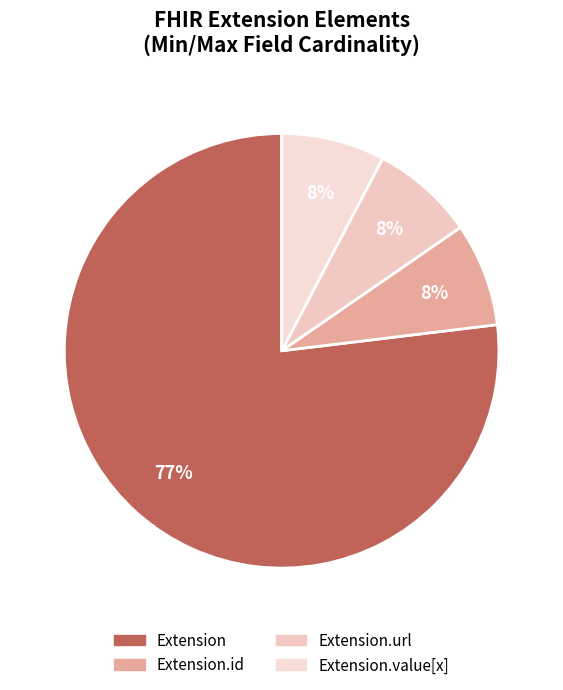

How many slices are in this pie chart?

4